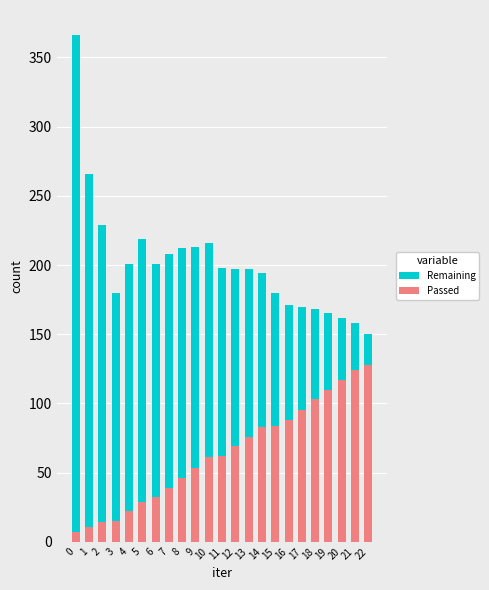

How many bars are there in total?

46